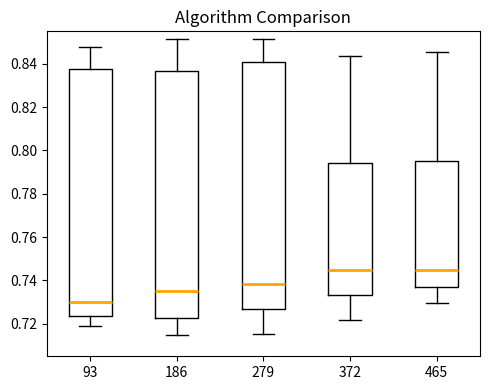

Which box's median line is the lowest?

93